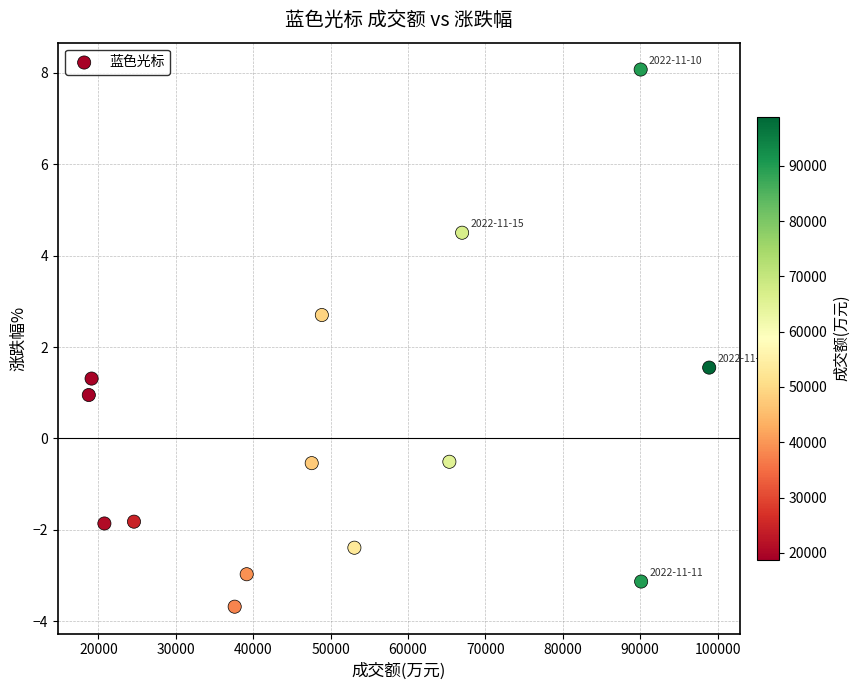

What Y value in the scatter plot is closest to 2?

1.6